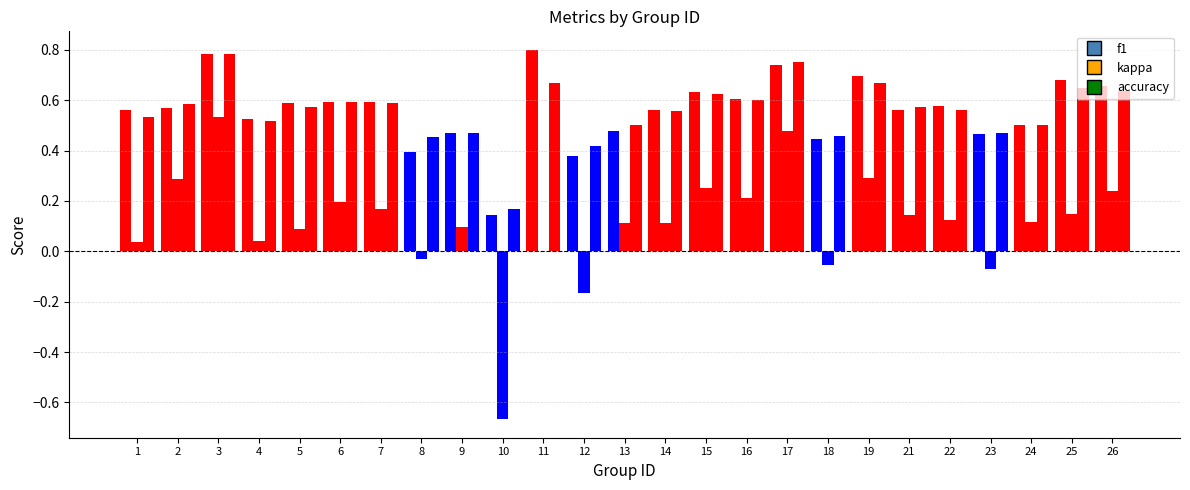

How many groups of bars are there?

25